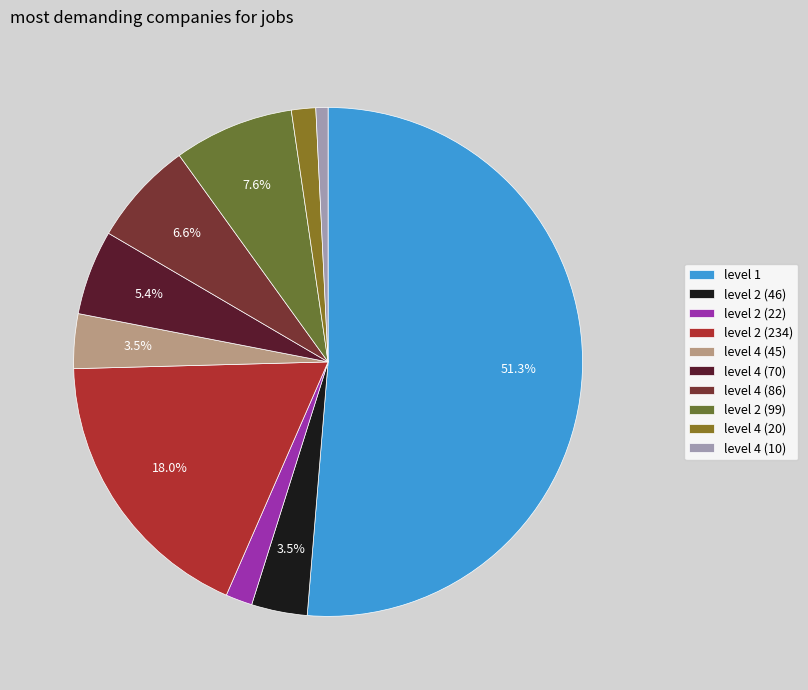

What percentage is NOT represented by level 4 (70)?

94.6%